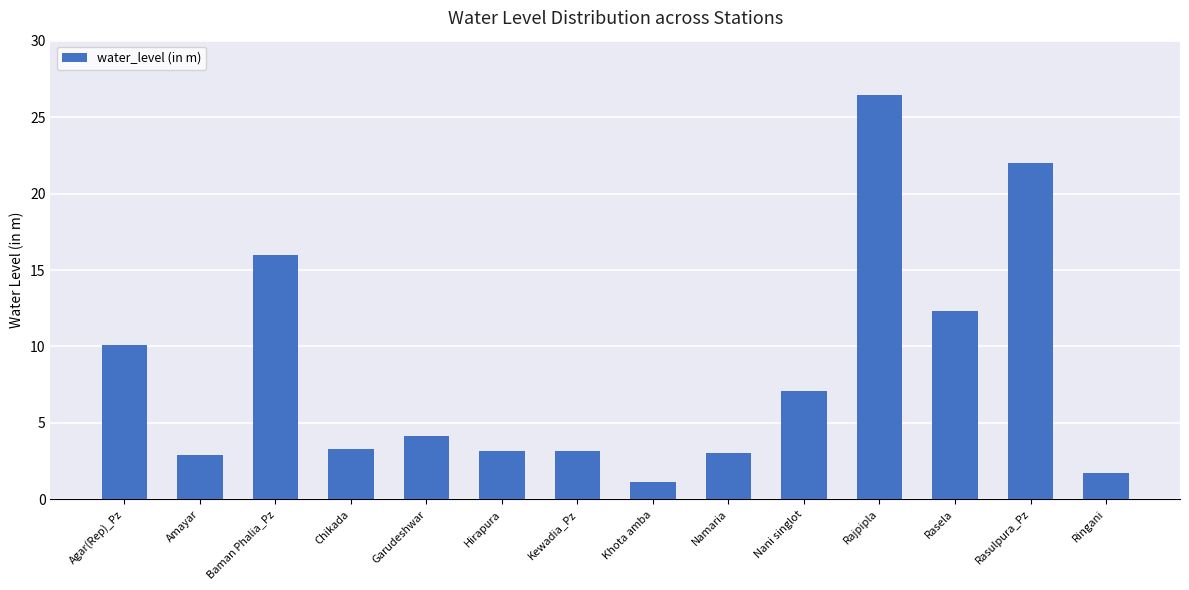

The chart shows a value of 1.1 at Garudeshwar. True or false?

False